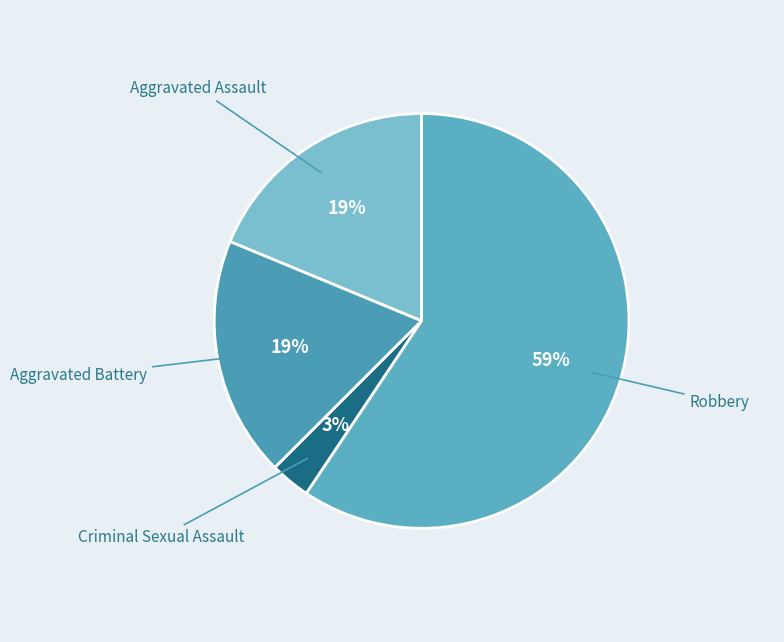

How many segments does this pie chart have?

4